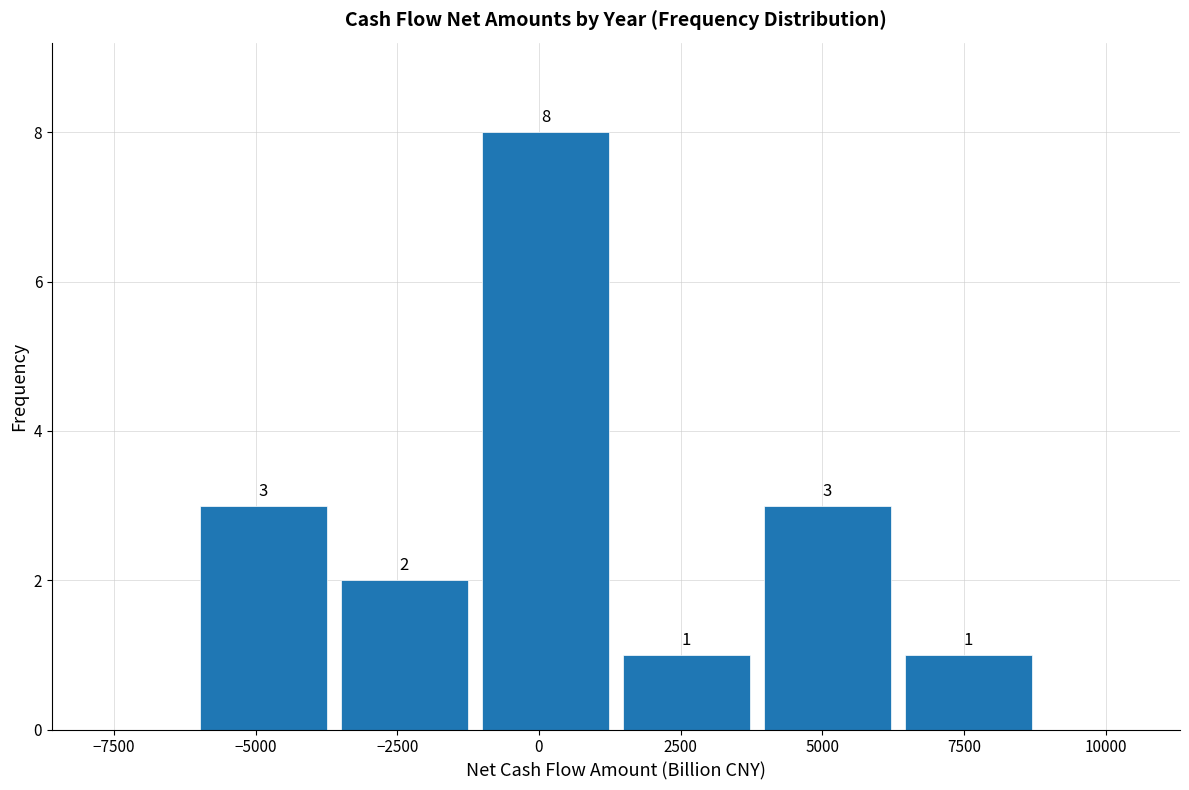

Reading left to right, transcribe this chart: for each bar, give the range it covers on the x-axis and its height. The bar edges are not printed on the chart, so give them approximately, as read against the axis.

-6000 to -3500: 3
-3500 to -1000: 2
-1000 to 1500: 8
1500 to 4000: 1
4000 to 6500: 3
6500 to 9000: 1